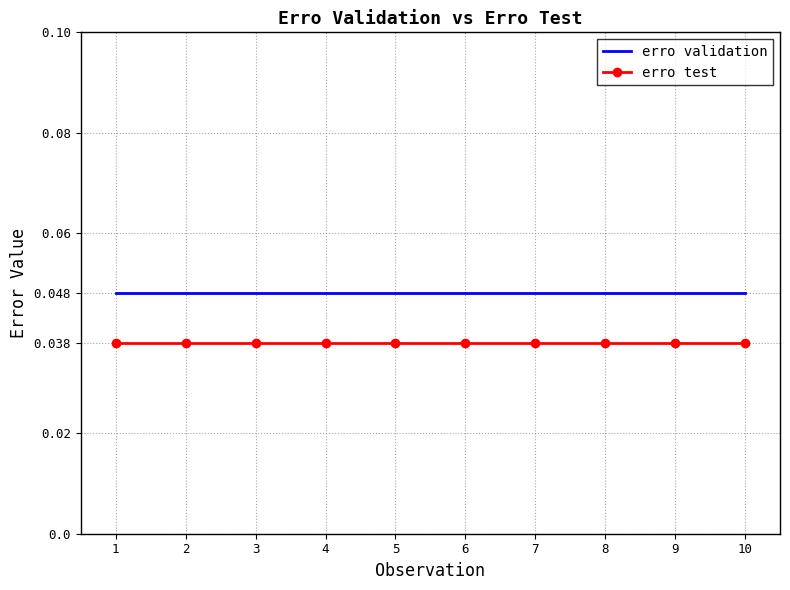

True or false: erro validation and erro test cross at least once.

False